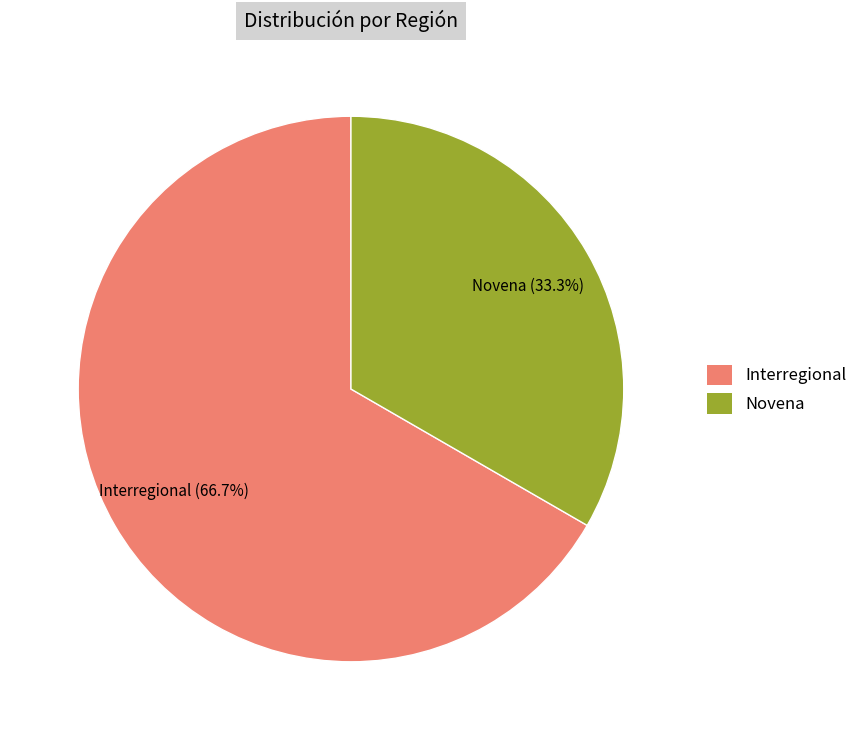

What is the smallest slice in the pie chart?

Novena